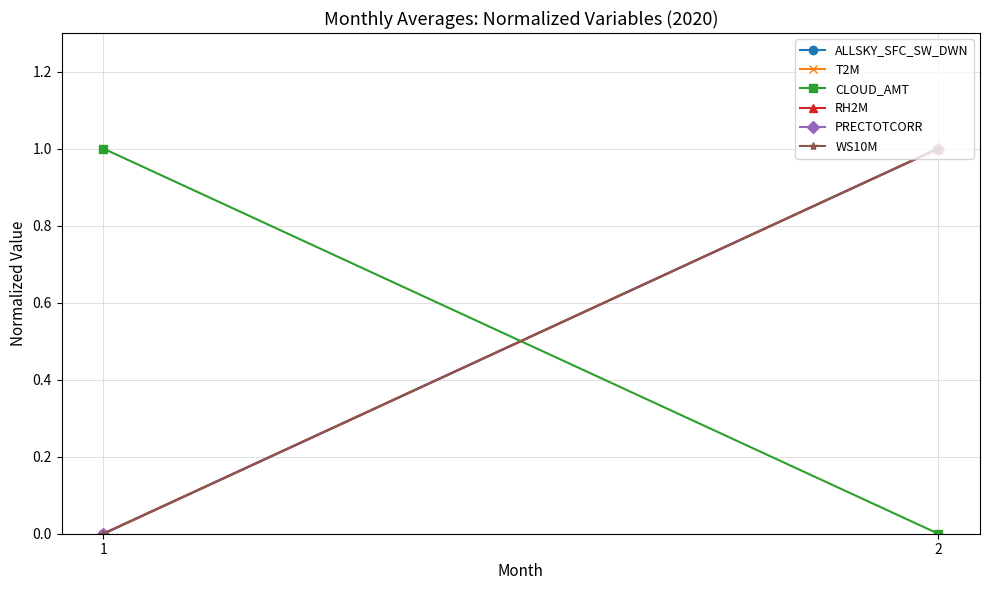

Is it true that CLOUD_AMT equals 0 at 2?

True